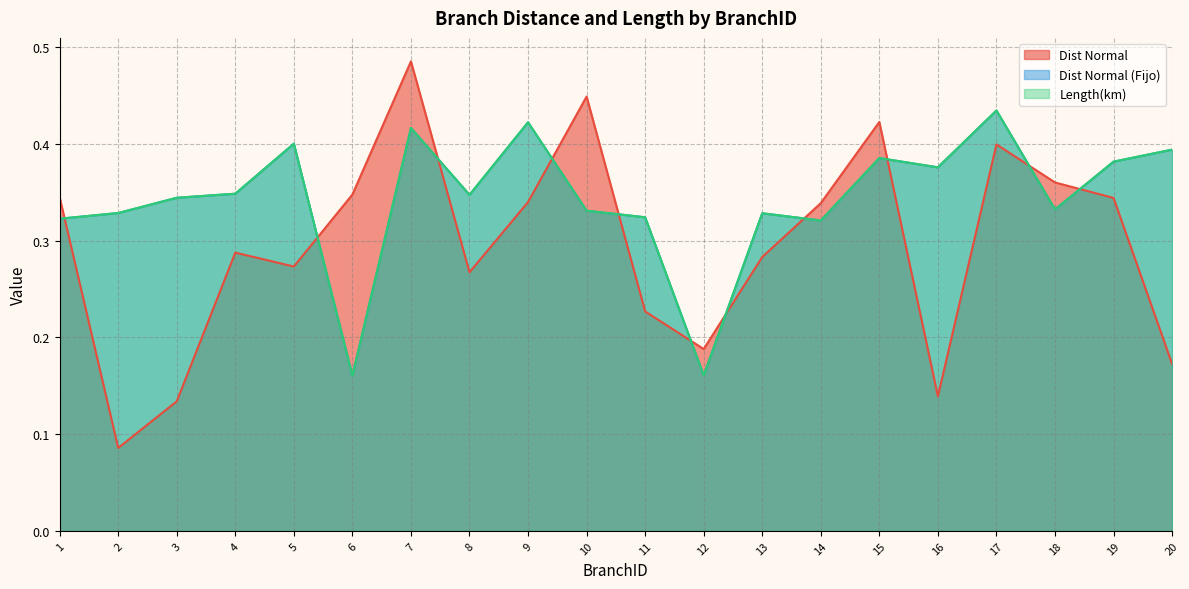

What is the lowest value of the Dist Normal (Fijo) series?

0.2